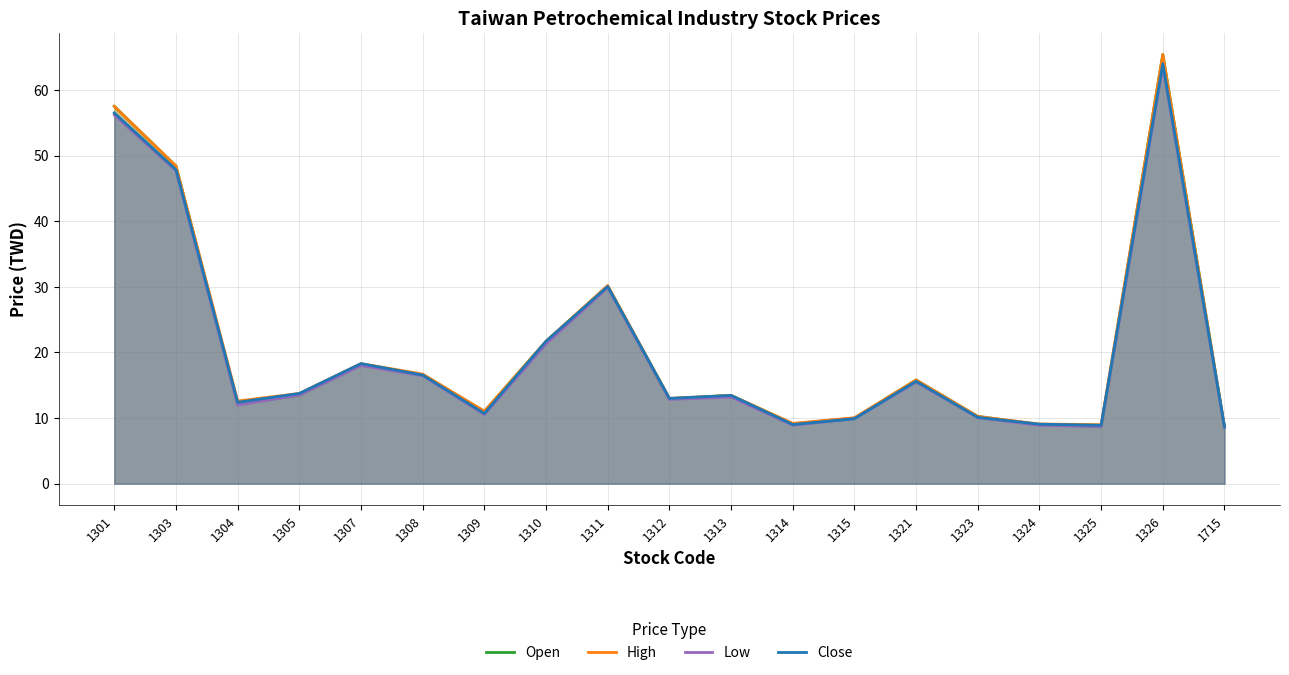

How many distinct data groups are displayed?

4